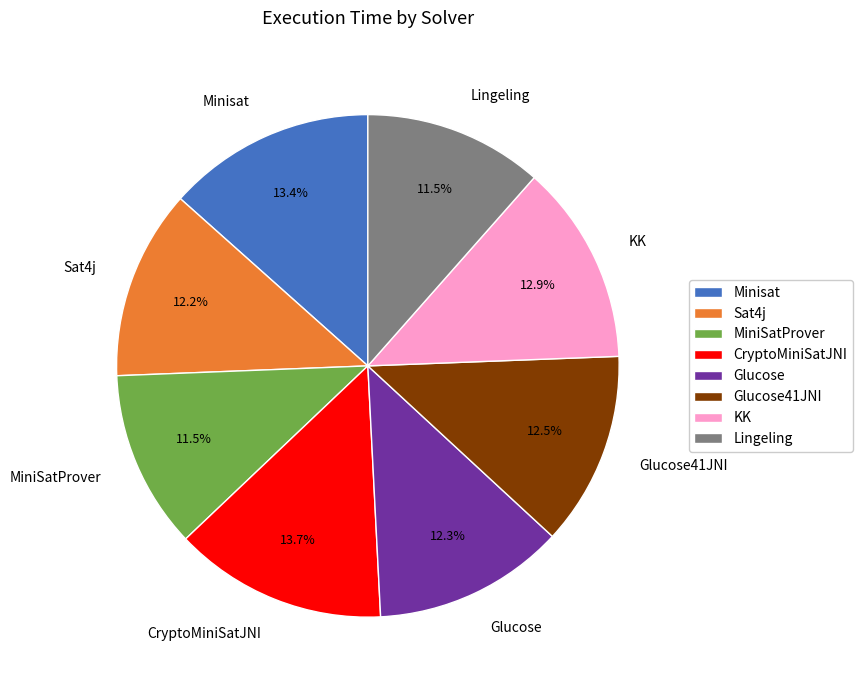

Is there a majority slice in this chart?

No